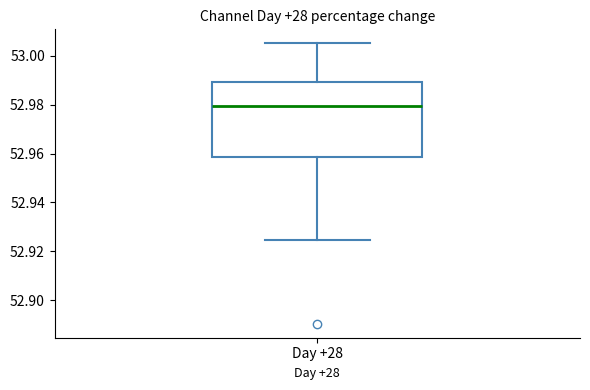

Transcribe this box plot: give where the median line is, the range the box spans, and where the two whiskers end, as read against the y-axis. The values are not printed on the chart, so give them approximately, as read against the axis.

median 52.980, box 52.958 to 52.990, whiskers 52.924 to 53.006